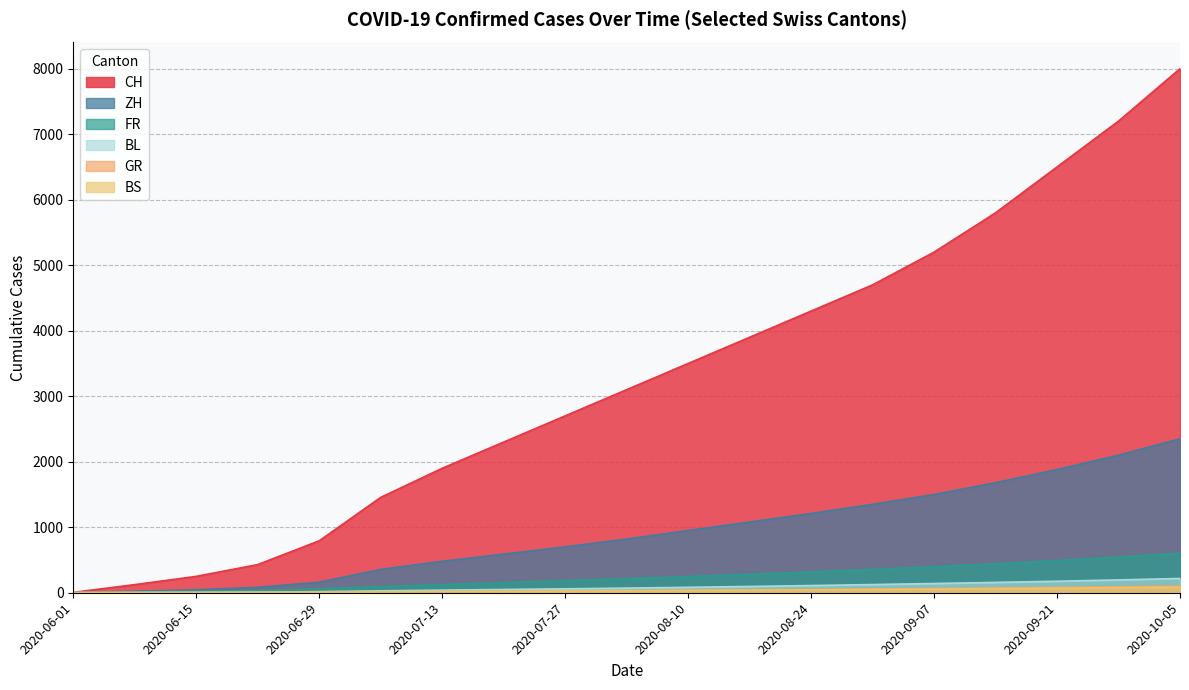

What is the difference between the BS values at 2020-06-08 and 2020-07-20?

18